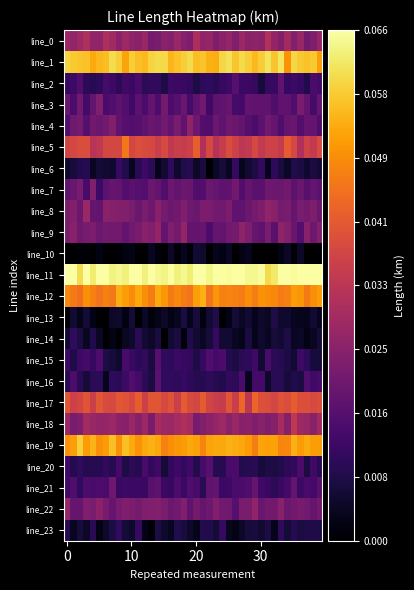

What is the maximum value shown in the chart?

0.1